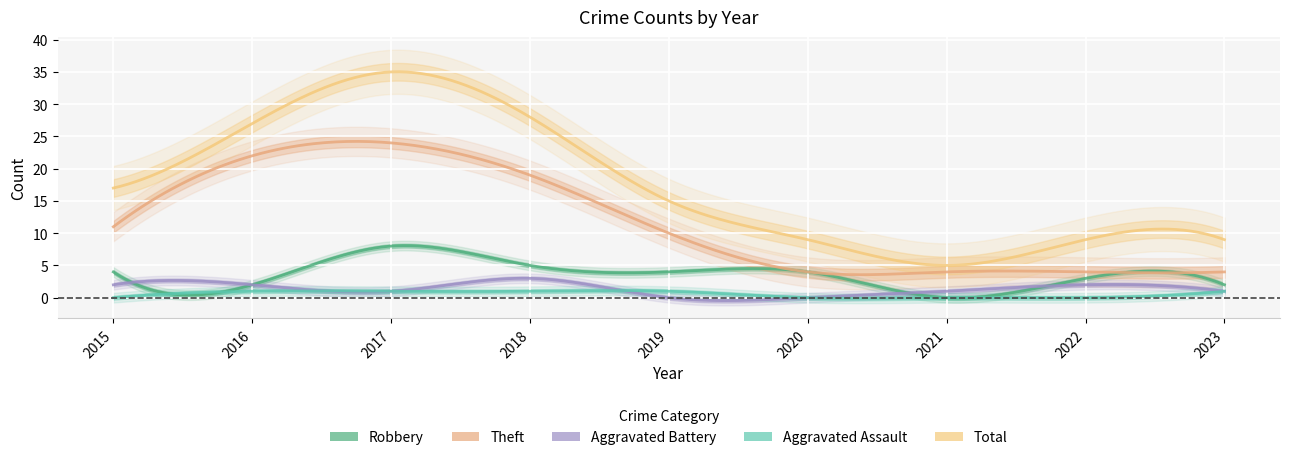

The value of Total at 2020 is 9. True or false?

True